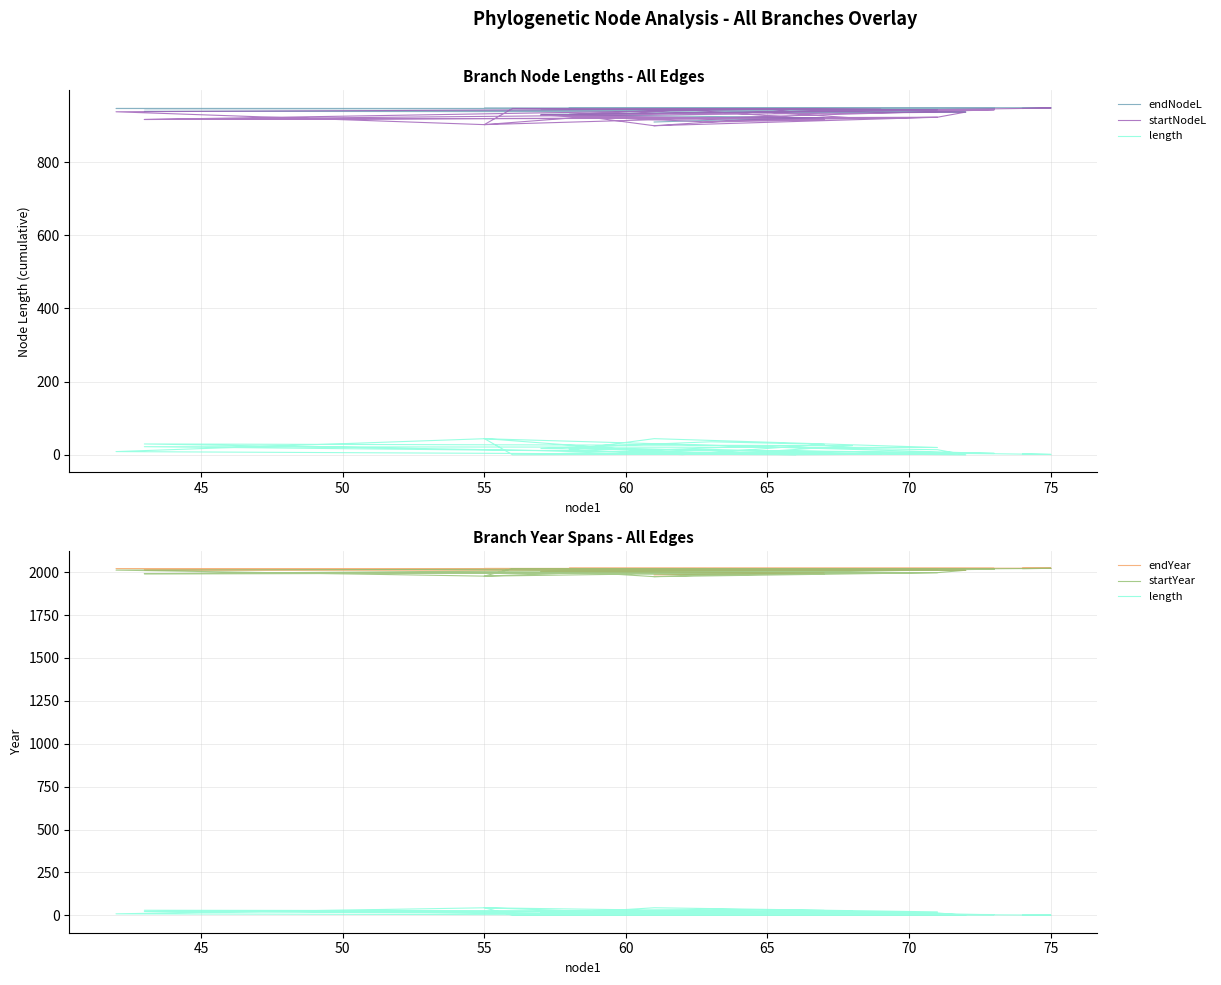

Reading left to right, transcribe all the data shown in this chart.

endNodeL: 909.3	914.0	915.6	920.8	930.0	936.1	936.5	936.5	936.5	938.6	942.6	943.5	943.6	944.2	944.4	945.1	945.8	945.8	946.0	946.0	946.1	946.1	946.1	946.1	946.1	946.3	946.3	946.3	946.3	946.7	946.7	946.8	946.9	947.3	948.1	948.4	948.4	948.4	948.4
startNodeL: 899.2	909.3	914.0	915.6	928.3	914.0	922.4	936.5	936.5	916.2	922.4	899.2	930.0	943.5	915.6	909.3	928.3	936.1	920.8	916.2	945.8	936.1	944.4	944.4	945.8	937.3	937.3	902.2	942.6	946.3	946.3	902.2	943.5	942.6	930.0	946.3	947.3	946.3	947.3
length: 10.2	4.7	1.6	5.2	1.7	22.1	14.1	0.0	0.0	22.4	20.3	44.3	13.6	0.7	28.8	35.8	17.4	9.7	25.2	29.8	0.3	10.0	1.7	1.7	0.3	9.0	9.0	44.1	3.7	0.4	0.4	44.6	3.4	4.7	18.1	2.1	1.1	2.1	1.2
endYear: 1983.7	1988.4	1990.0	1995.2	2004.4	2010.5	2010.9	2010.9	2010.9	2013.0	2017.0	2017.9	2018.0	2018.6	2018.8	2019.5	2020.2	2020.2	2020.4	2020.4	2020.5	2020.5	2020.5	2020.5	2020.5	2020.7	2020.7	2020.7	2020.7	2021.1	2021.1	2021.2	2021.2	2021.7	2022.5	2022.8	2022.8	2022.8	2022.8
startYear: 1973.6	1983.7	1988.4	1990.0	2002.7	1988.4	1996.8	2010.9	2010.9	1990.6	1996.8	1973.6	2004.4	2017.9	1990.0	1983.7	2002.7	2010.5	1995.2	1990.6	2020.2	2010.5	2018.8	2018.8	2020.2	2011.7	2011.7	1976.6	2017.0	2020.7	2020.7	1976.6	2017.9	2017.0	2004.4	2020.7	2021.7	2020.7	2021.7